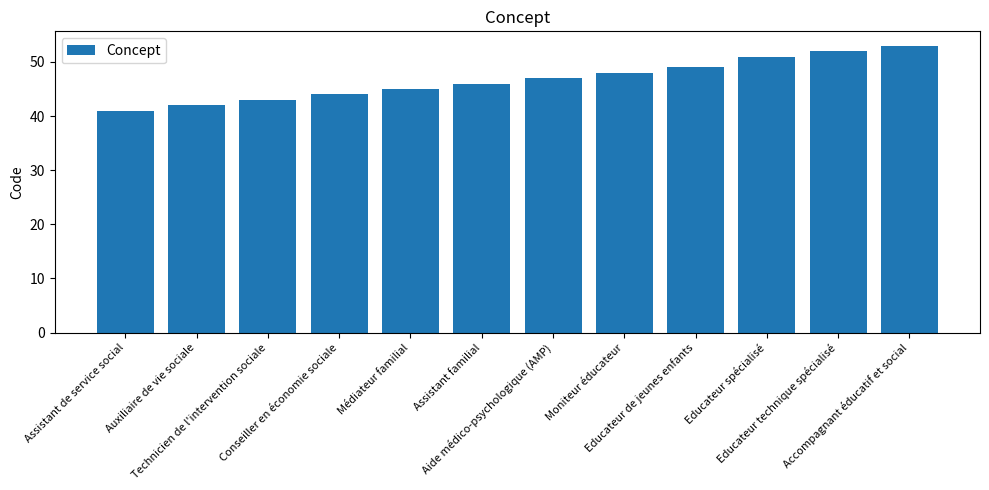

Reading left to right, what are all the values shown in this chart?

41	42	43	44	45	46	47	48	49	51	52	53